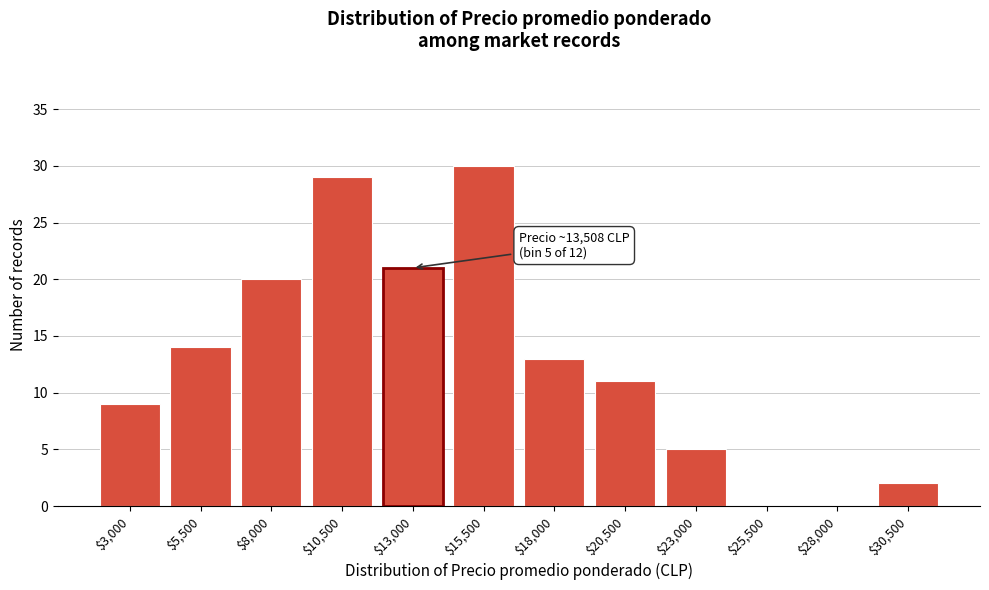

At which category does the chart reach its peak across all series?

$15,500